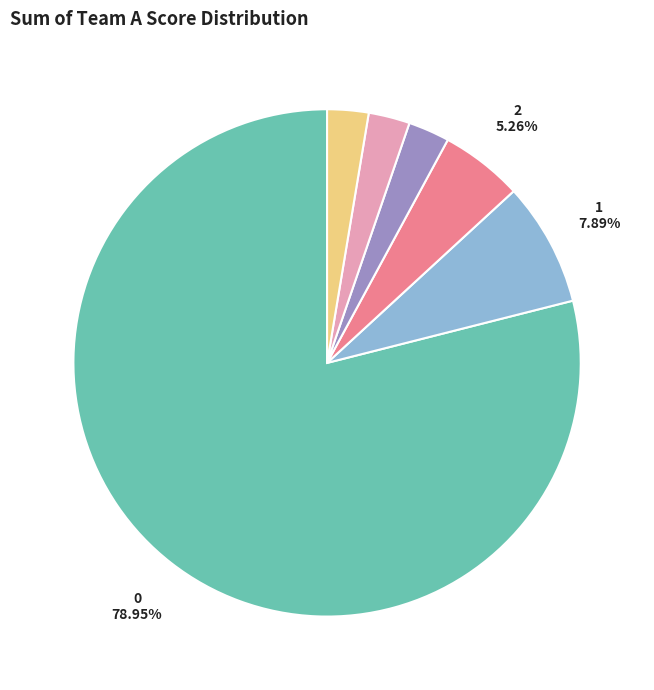

How many slices are in this pie chart?

6